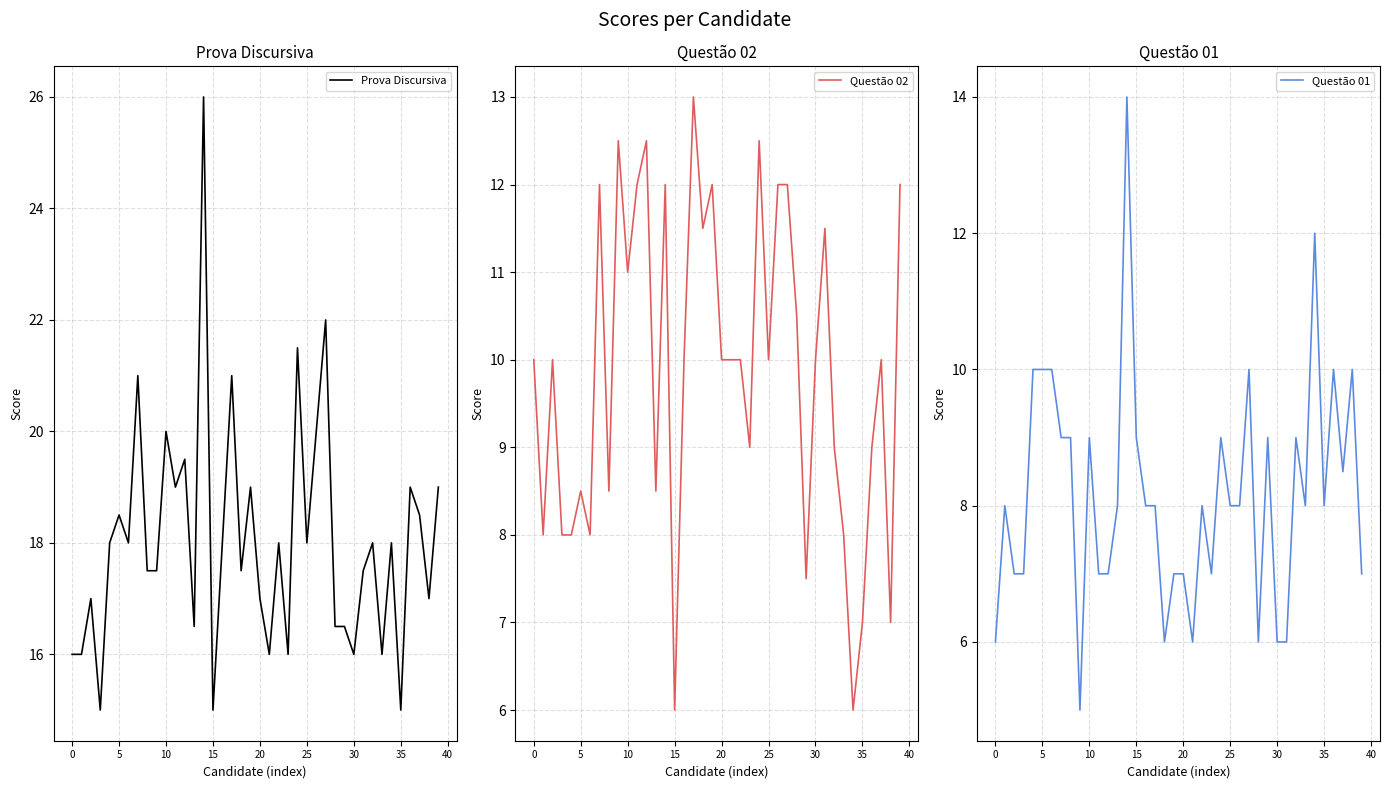

What is the label of the 24th point from the right?

16